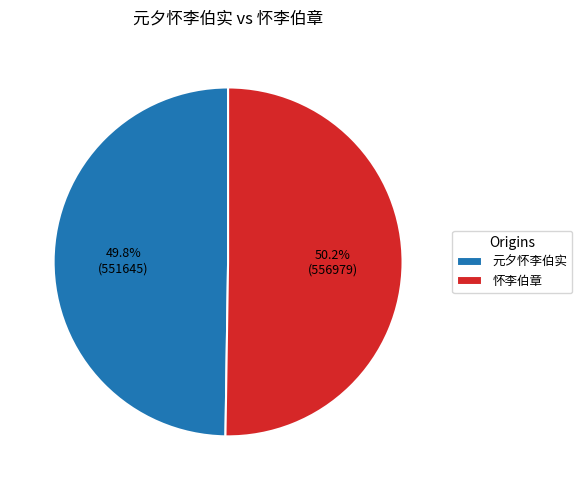

Approximately how many times larger is the value at 元夕怀李伯实 compared to 怀李伯章?

1.0